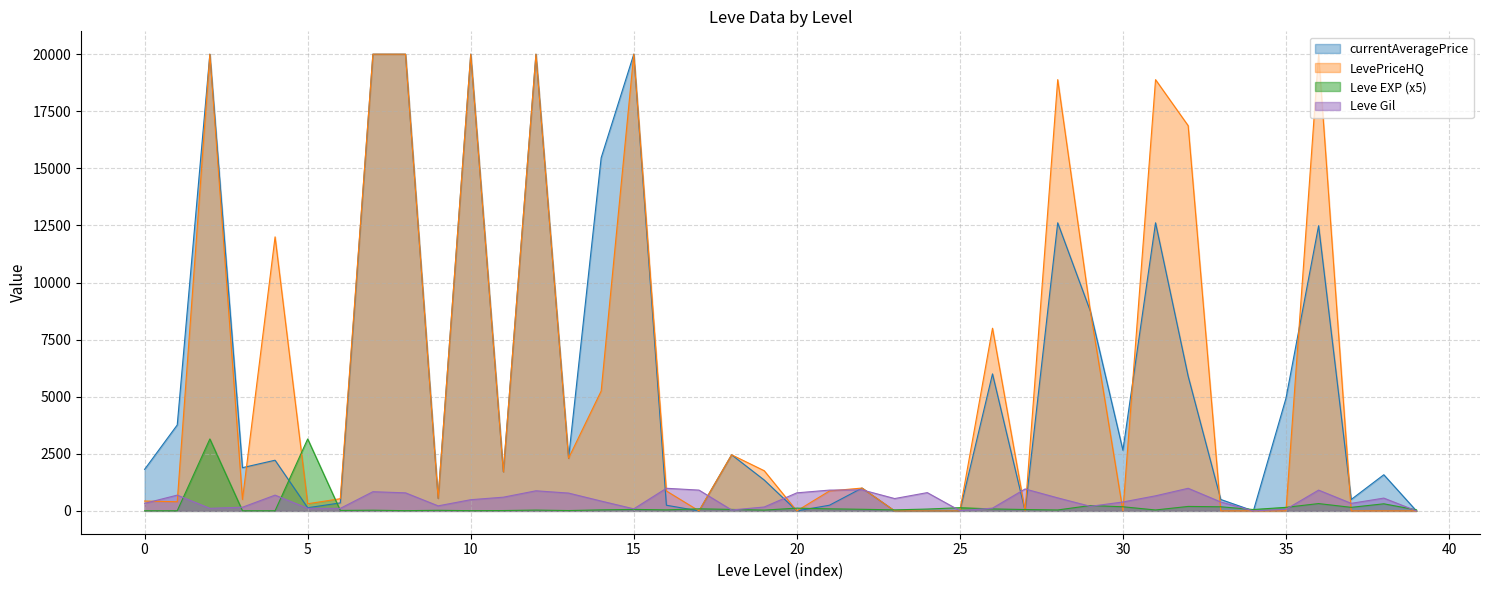

True or false: Leve Gil has more than 1 points higher than both neighbors.

True